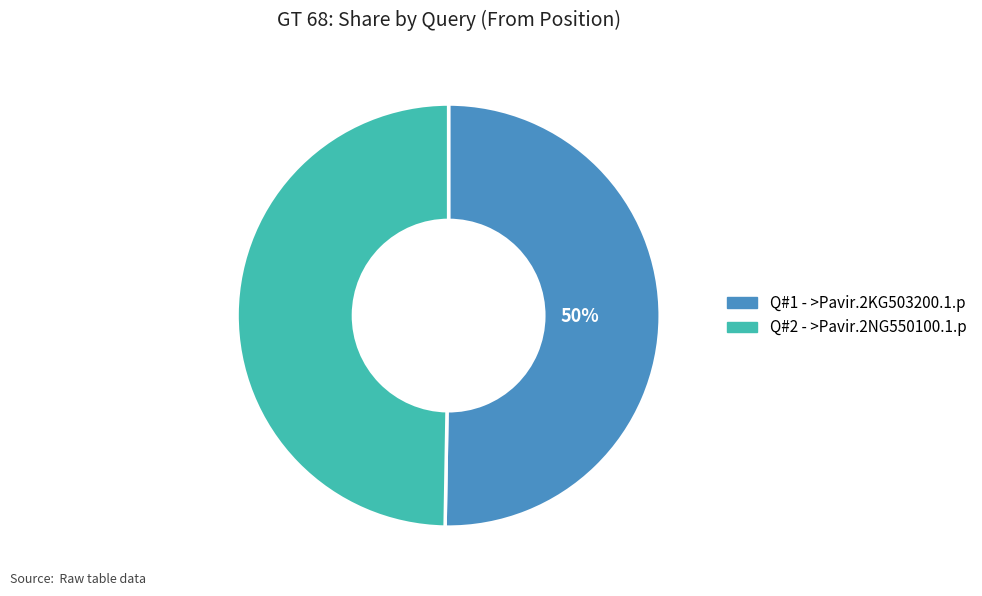

To the nearest percent, what is the average slice percentage?

50%